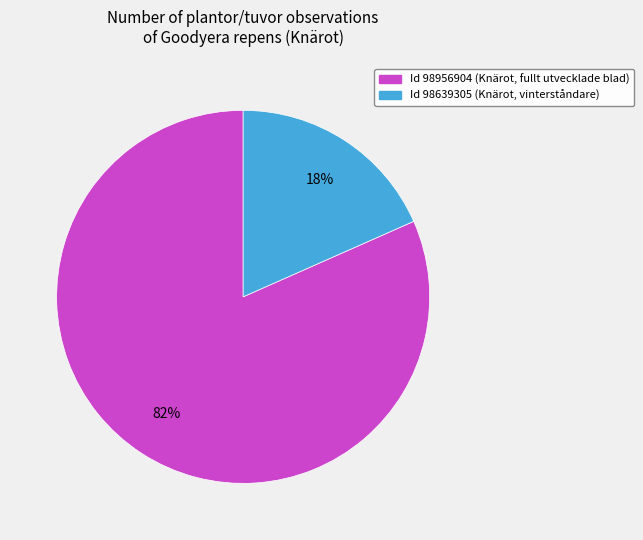

To the nearest percent, what is the average slice percentage?

50%